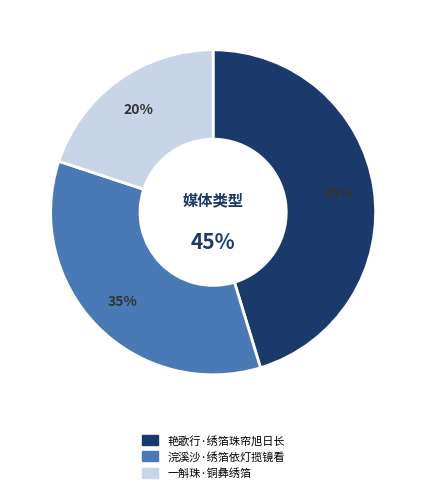

Which category has the biggest portion of the pie?

艳歌行·绣箔珠帘旭日长